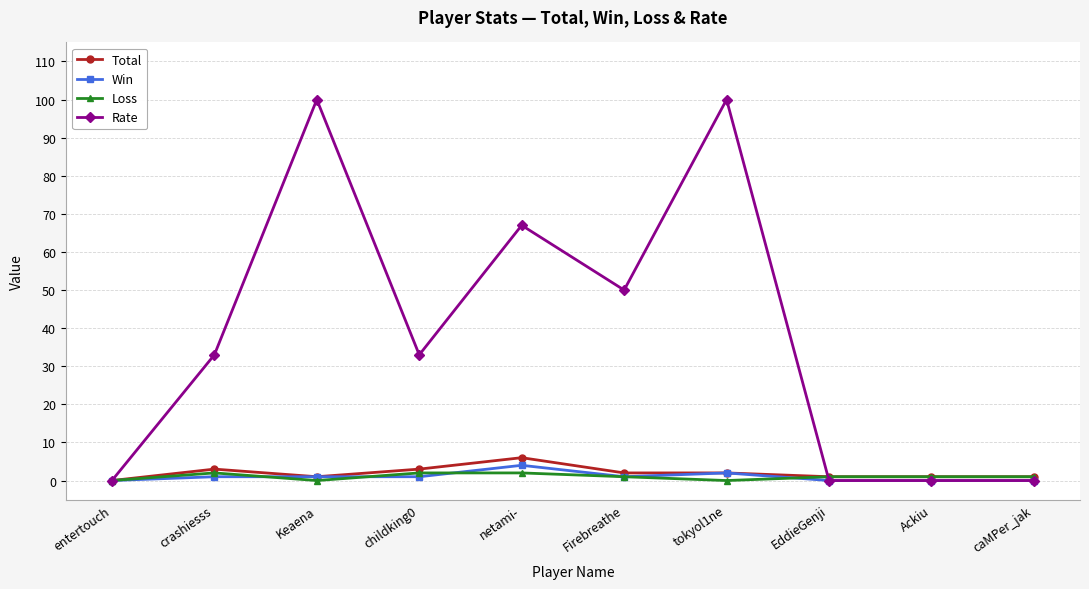

What is the value of the Win point at the 4th from the left?

1